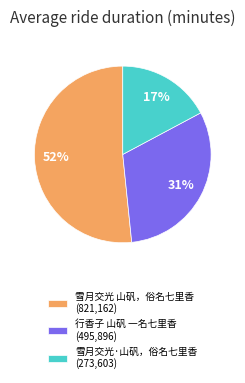

To the nearest percent, what portion does 雪月交光·山矾，俗名七里香 represent?

17%